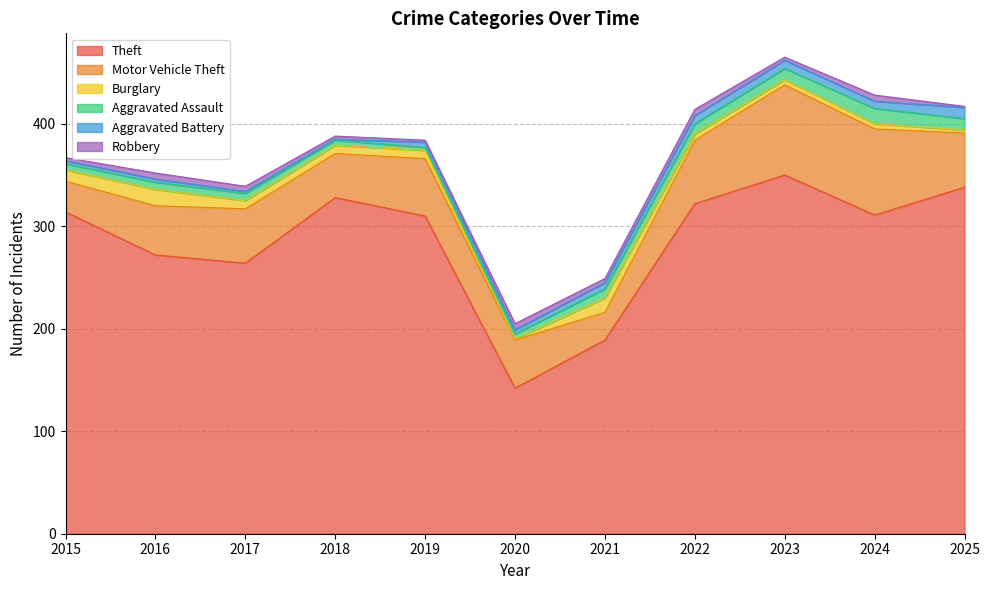

The value of Burglary at 2019 is 8. True or false?

True